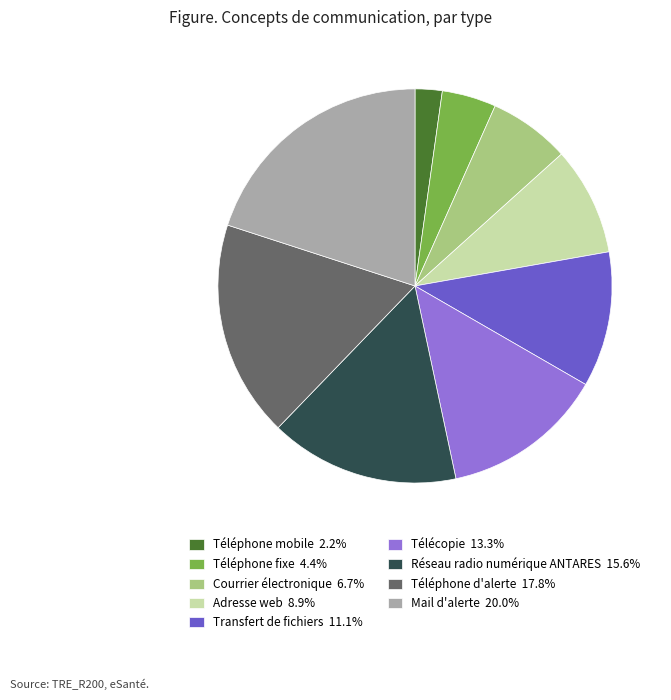

Is there any slice that represents more than half of the pie?

No